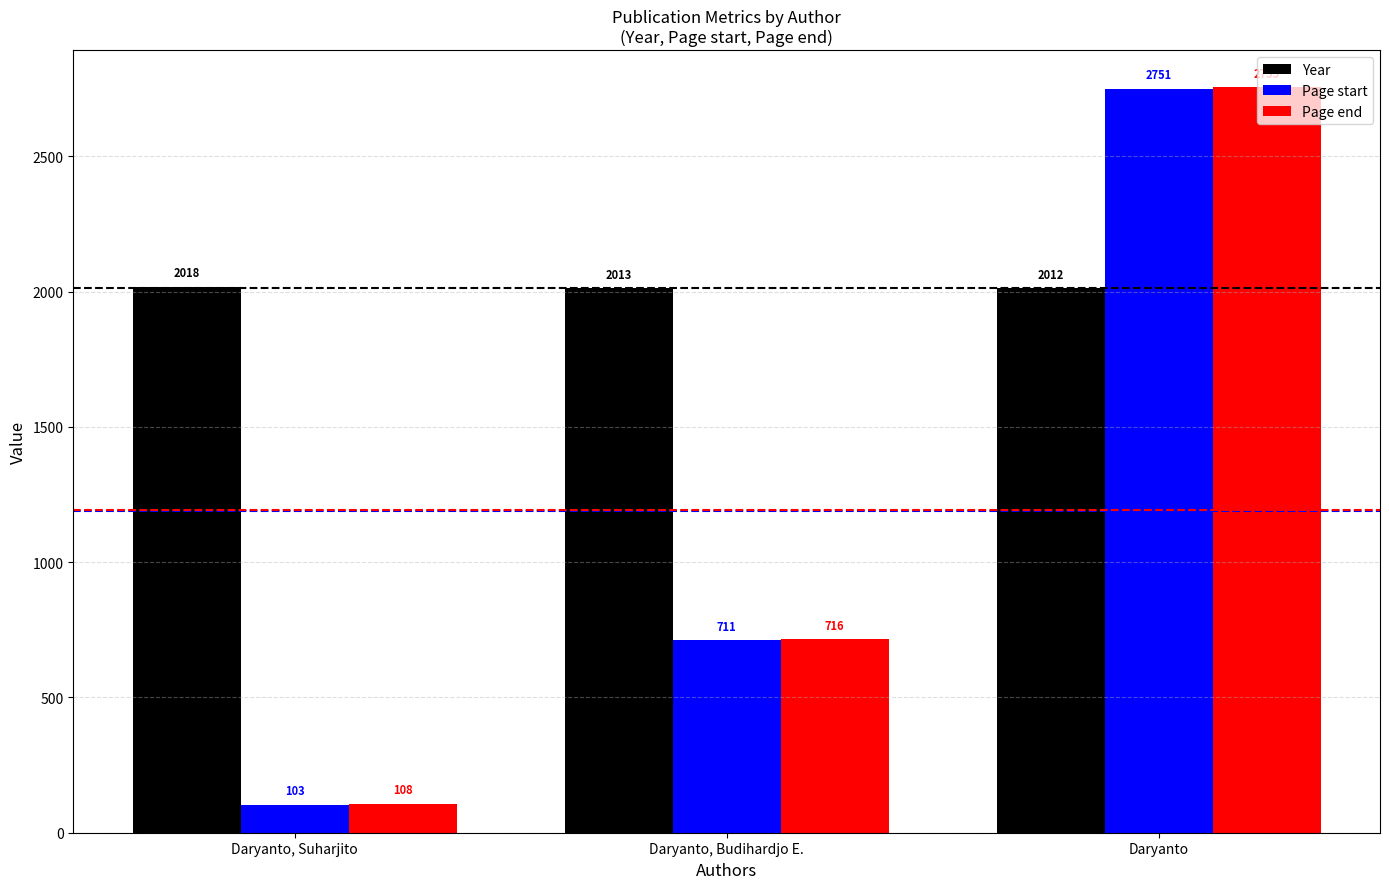

What is the difference between the maximum and minimum values in the Year series?

6